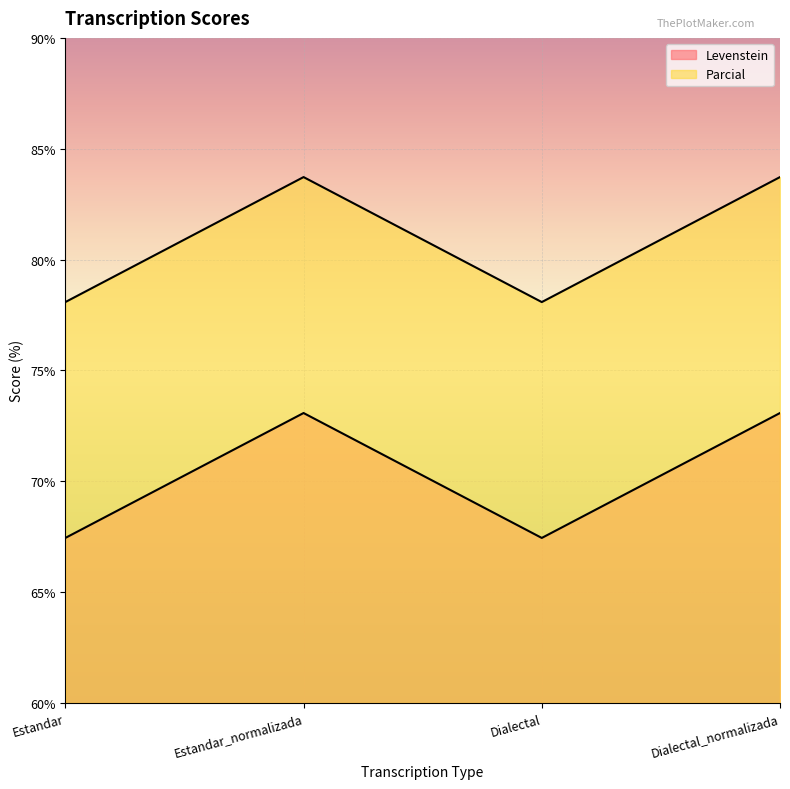

List the labels in order of Parcial value, largest first.

Estandar_normalizada, Dialectal_normalizada, Estandar, Dialectal